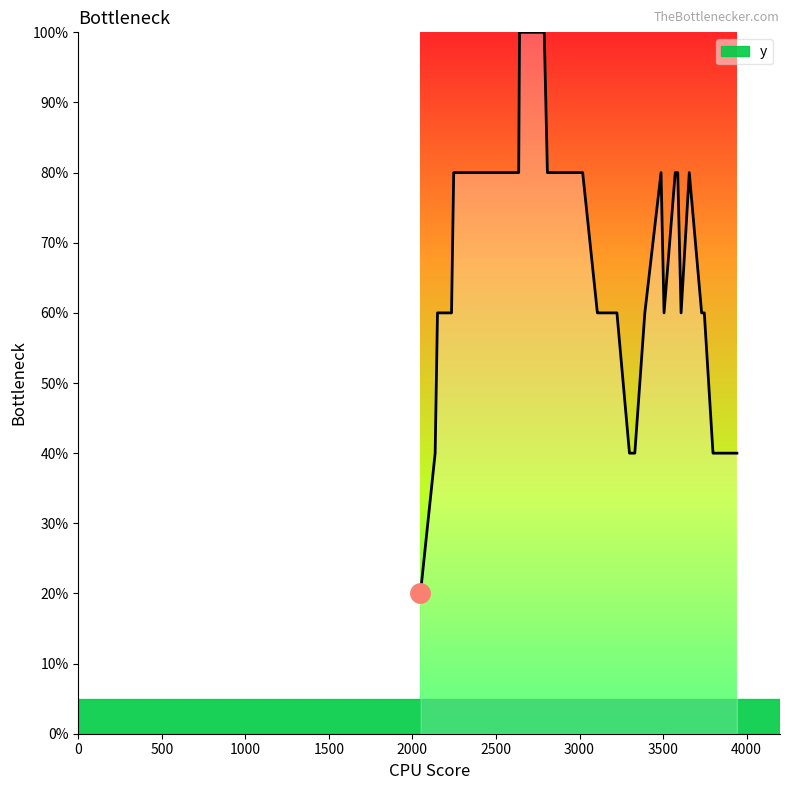

What is the minimum value shown in the chart?

20.0